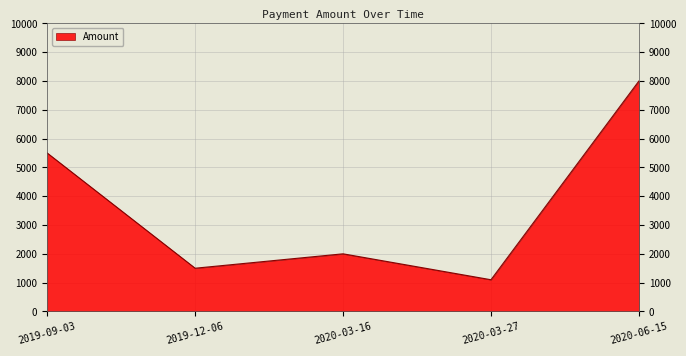

What is the average value?

3620